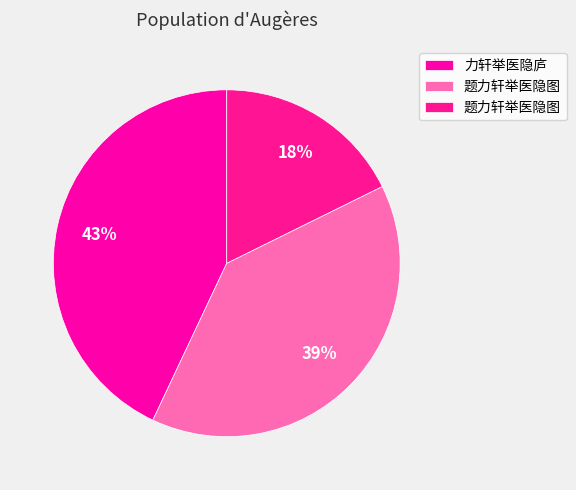

How many slices are in this pie chart?

3